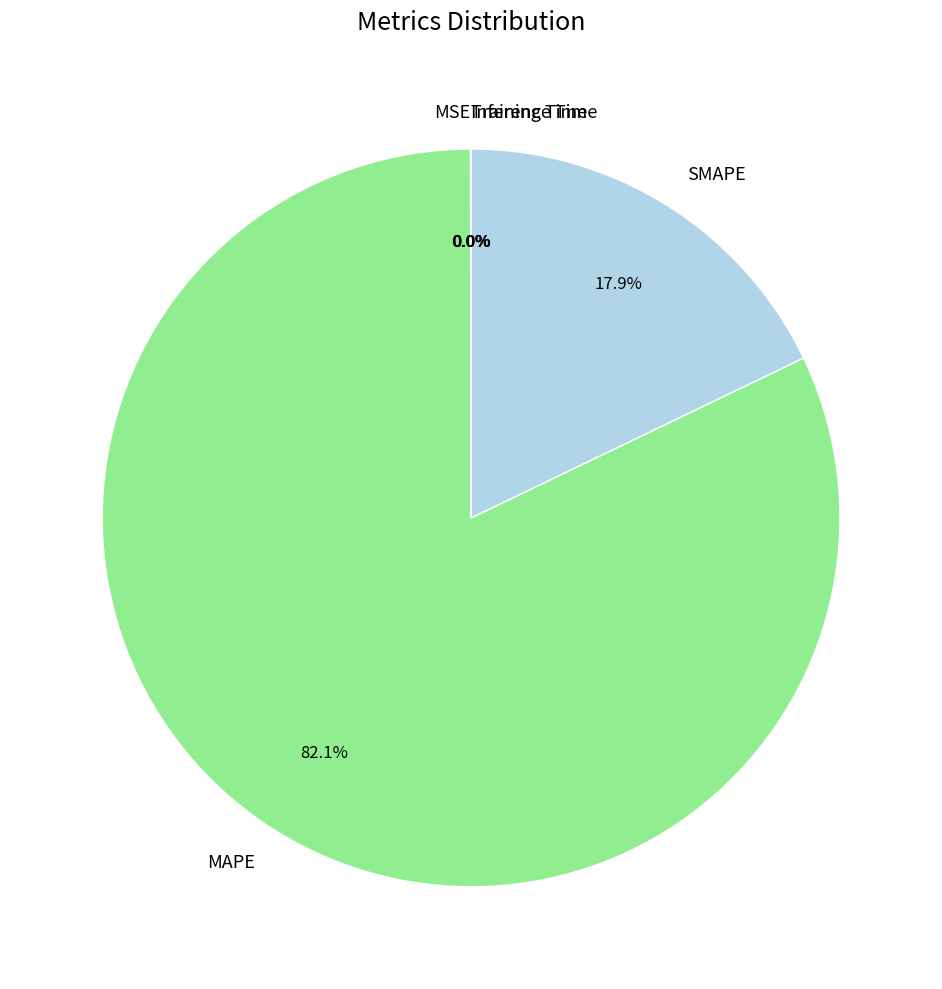

Is SMAPE the majority of the pie?

No